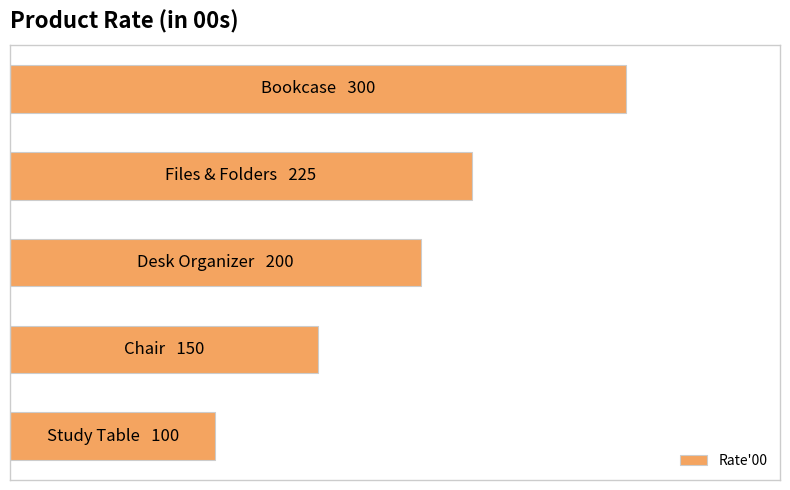

Count the values in the range 150 to 225.

3